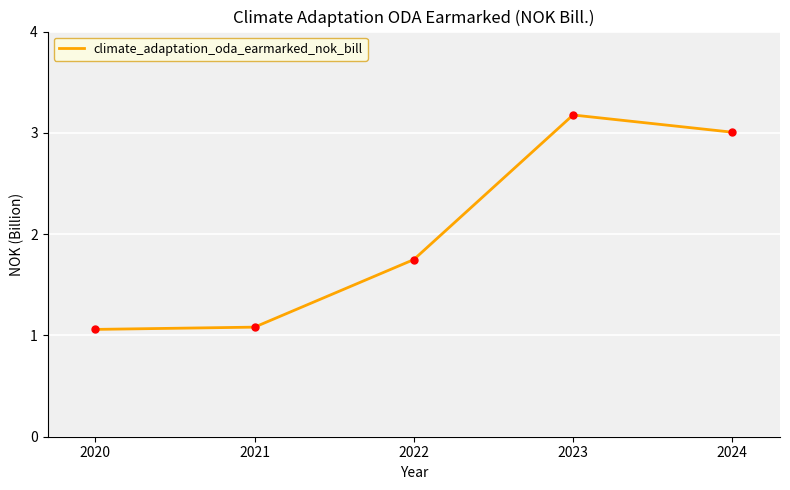

How many series are shown in this chart?

1